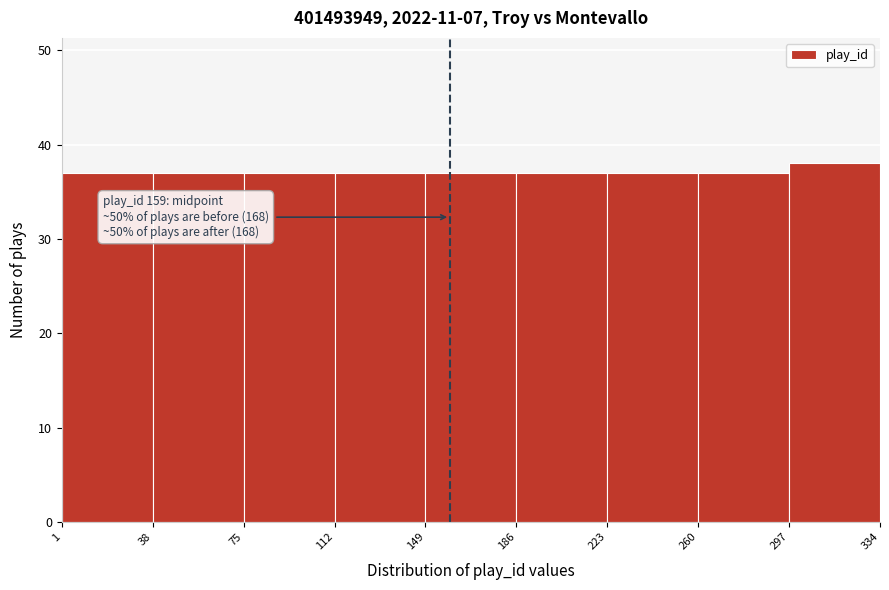

Over which range of the x-axis is the bar tallest?

297 to 334